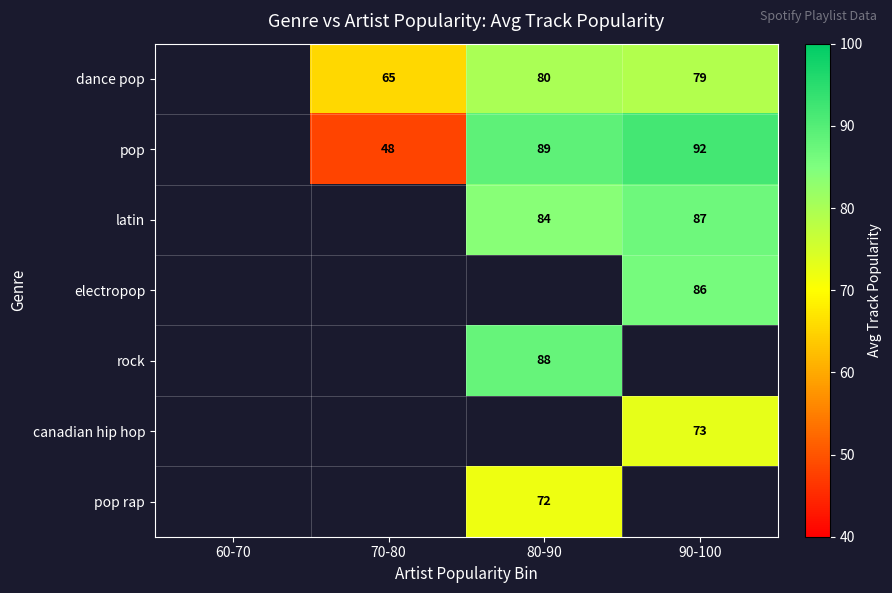

Between 70-80 and 80-90, which is larger?

80-90